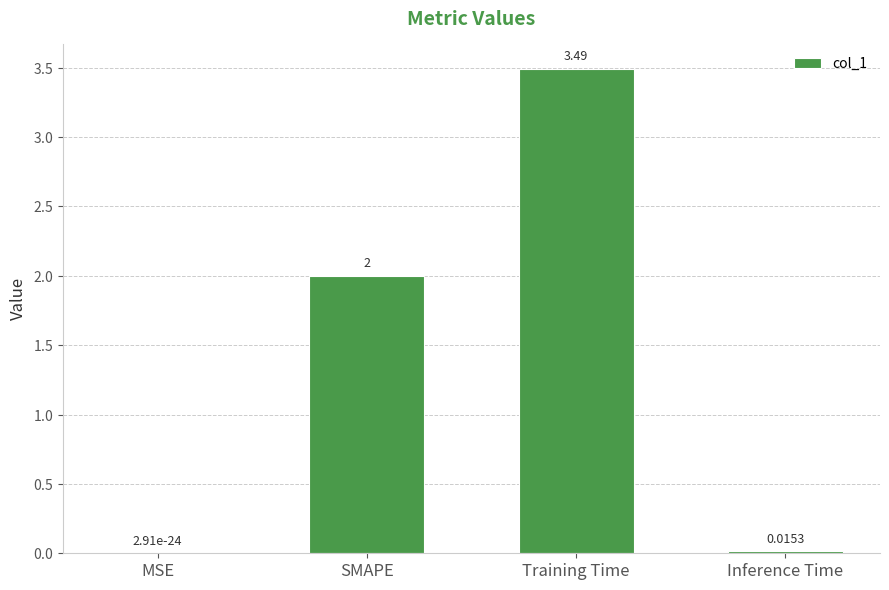

Which has a higher value, Inference Time or MSE?

Inference Time